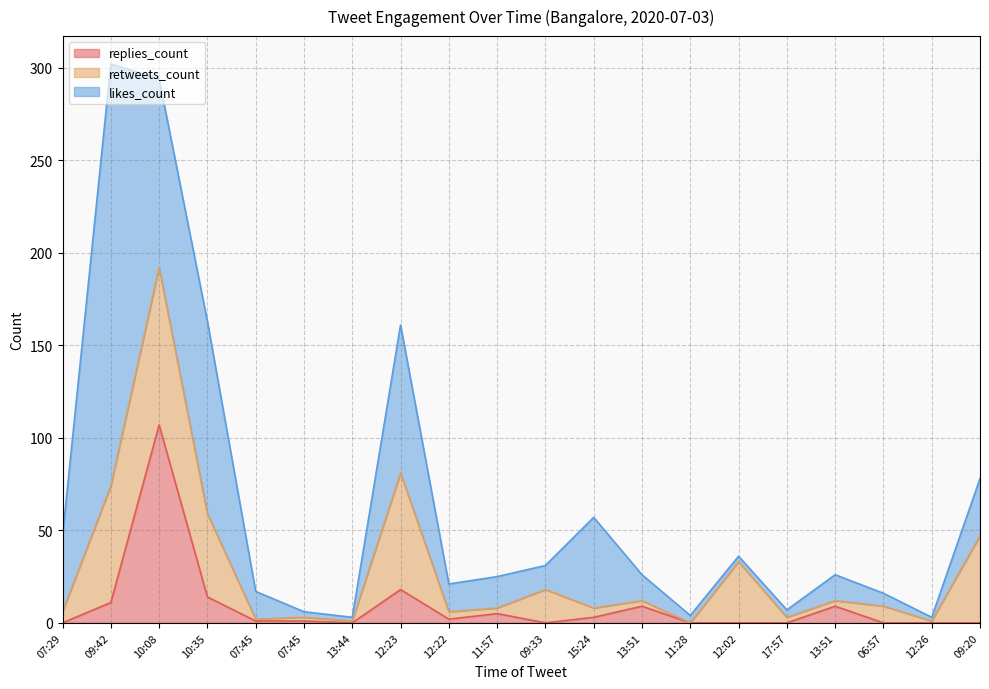

True or false: likes_count has more than 1 interior local peaks.

True